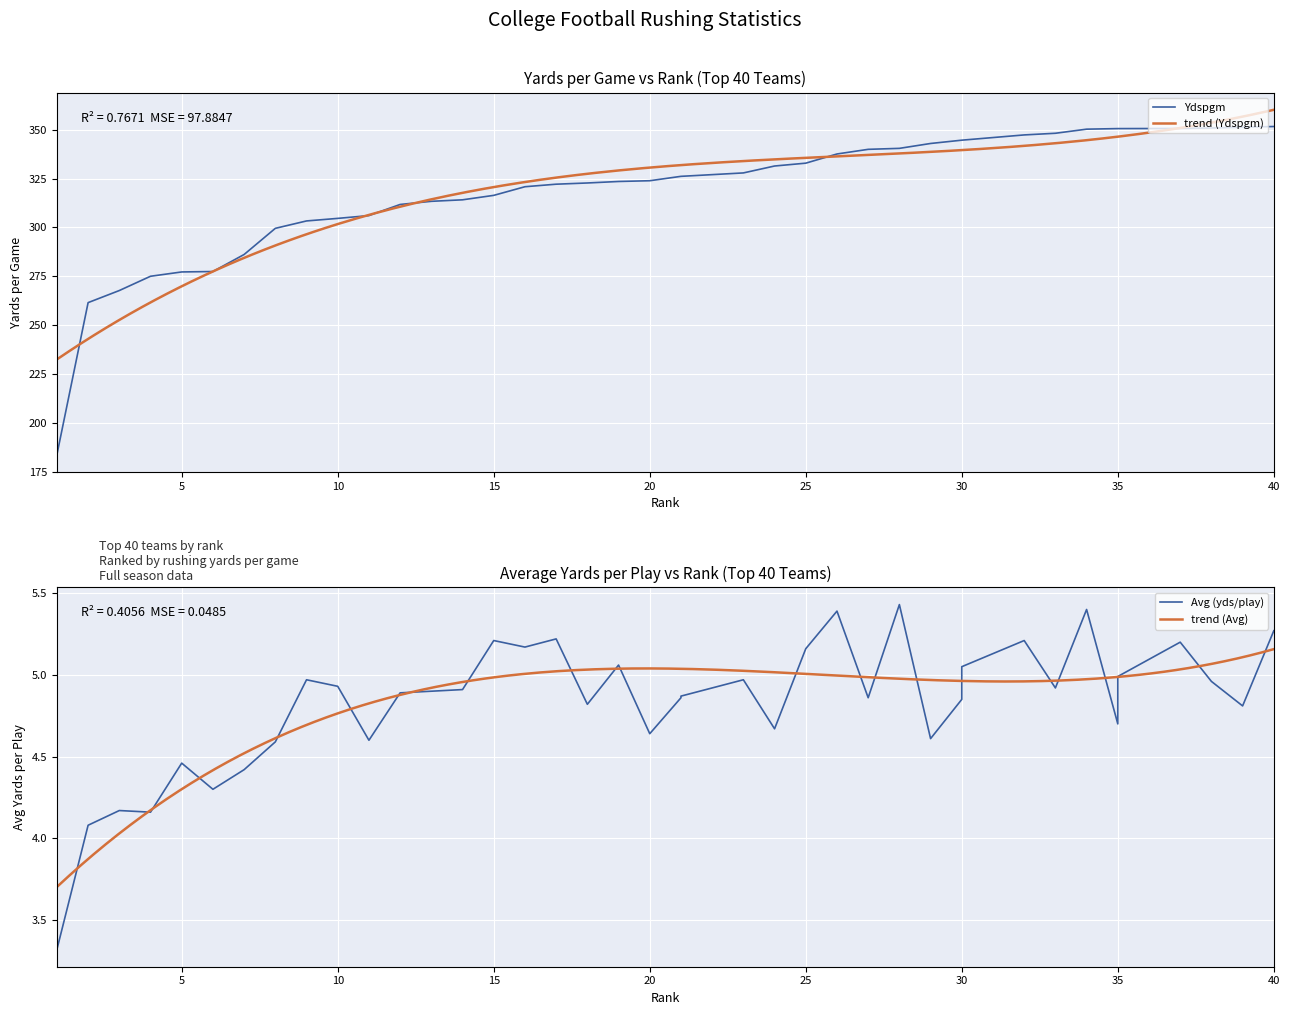

What is the difference between the highest and lowest values at 24?

326.8